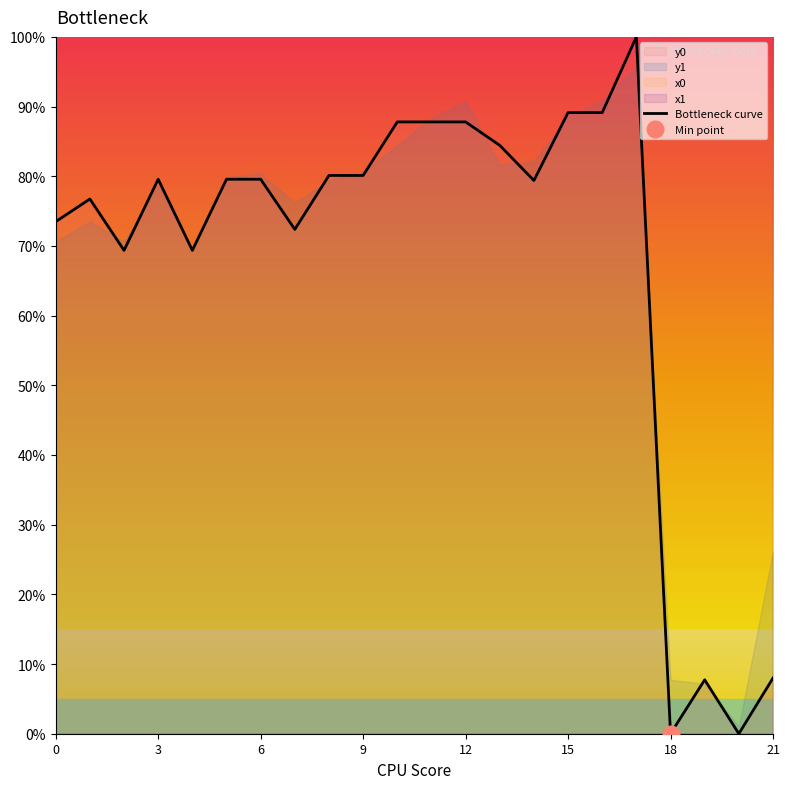

What is the change in value from 12 to 16?

+1.3